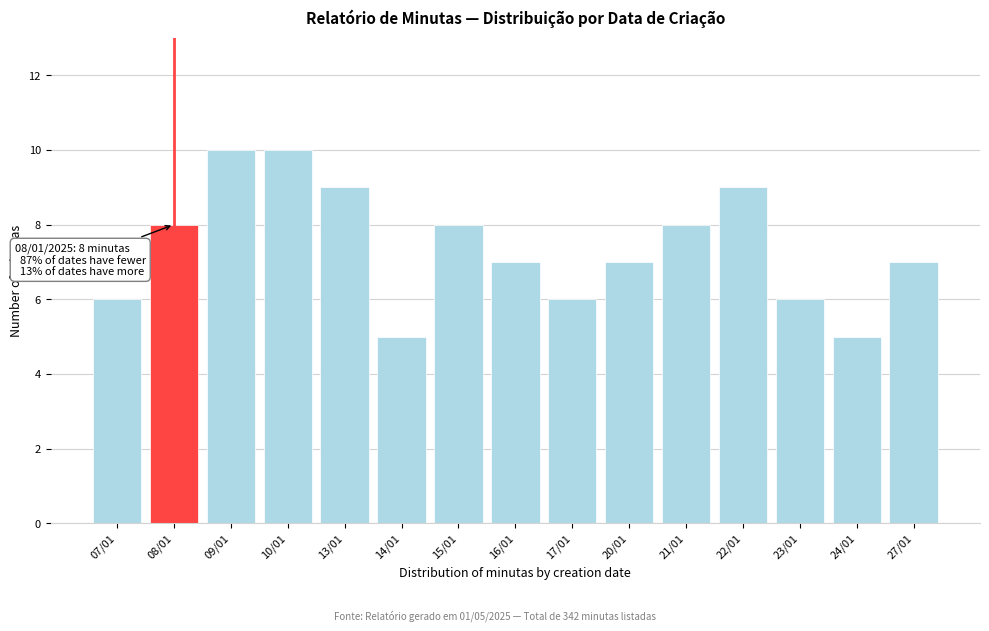

Reading left to right, what are all the values shown in this chart?

07/01=6	08/01=8	09/01=10	10/01=10	13/01=9	14/01=5	15/01=8	16/01=7	17/01=6	20/01=7	21/01=8	22/01=9	23/01=6	24/01=5	27/01=7